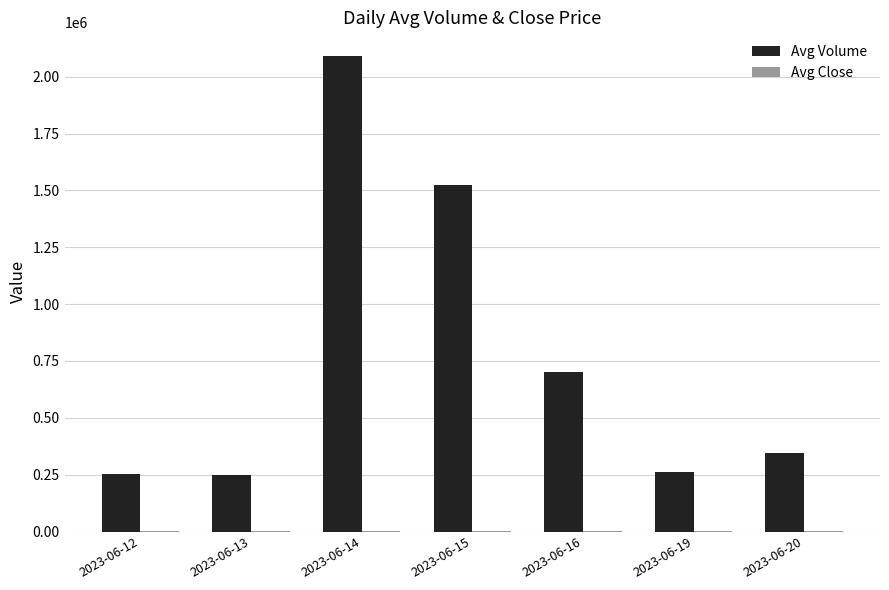

Where is Avg Volume nearest to the value 1169253?

2023-06-15